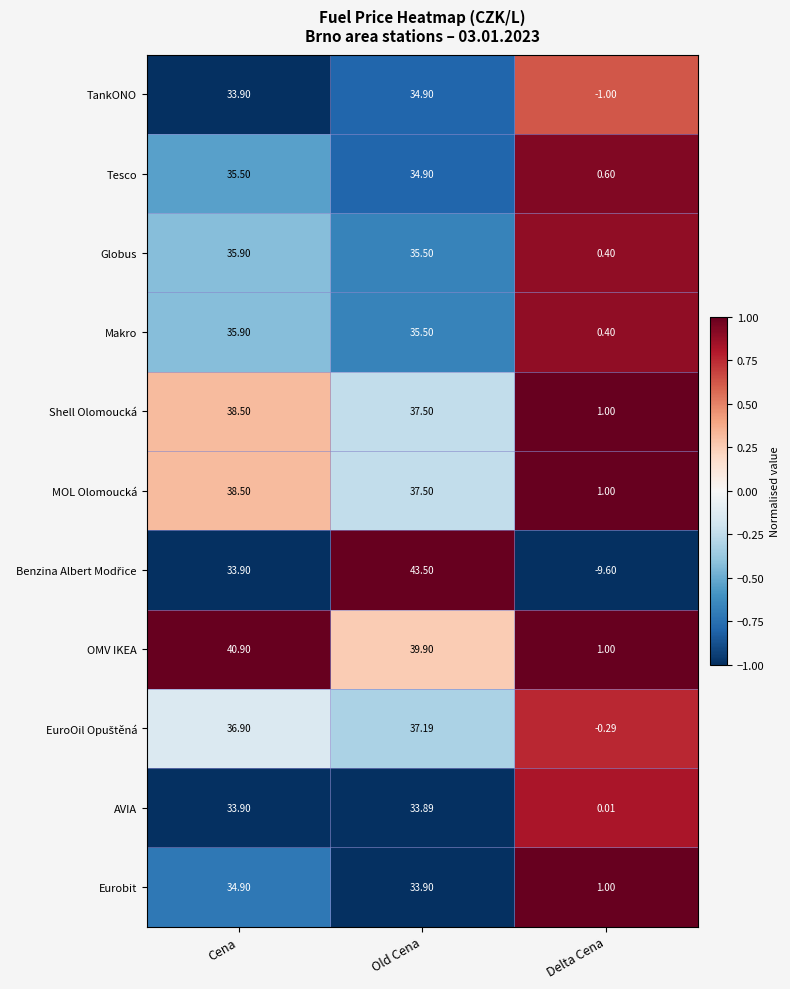

What is the total value across all series at Cena?

398.7